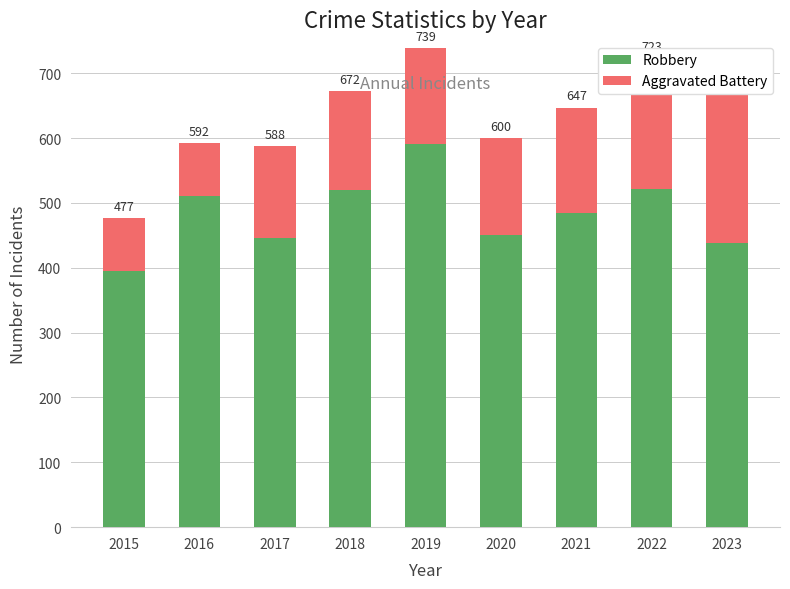

Reading left to right, what are all the values shown in this chart?

Robbery: 2015=395	2016=510	2017=446	2018=520	2019=591	2020=450	2021=484	2022=521	2023=439
Aggravated Battery: 2015=82	2016=82	2017=142	2018=152	2019=148	2020=150	2021=163	2022=202	2023=245